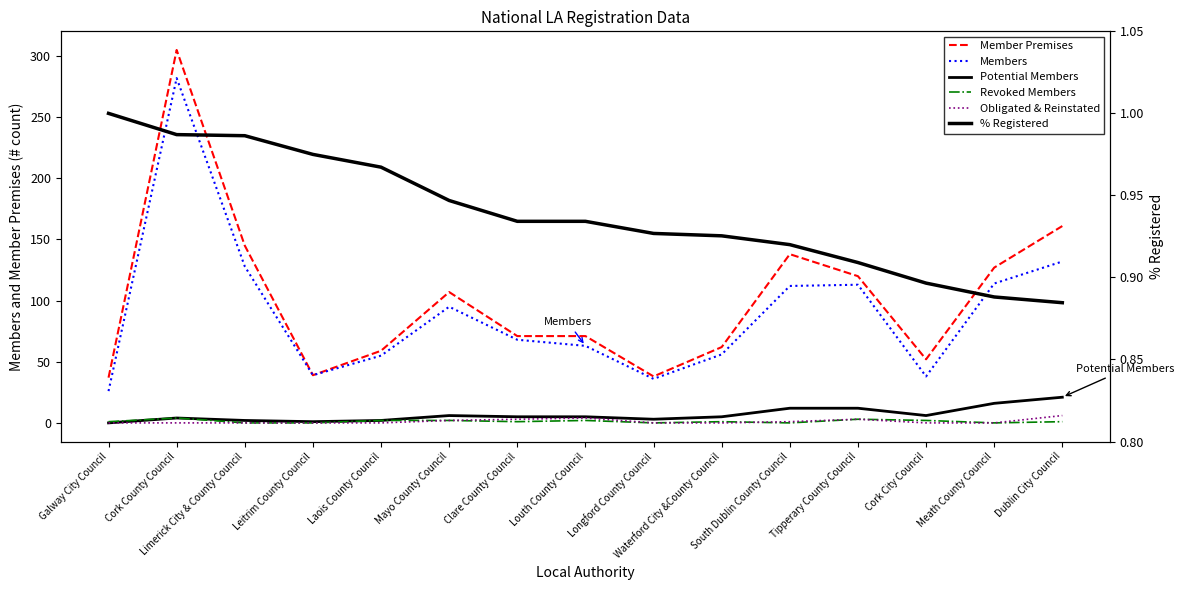

Is this an area chart (filled region under the line)?

No